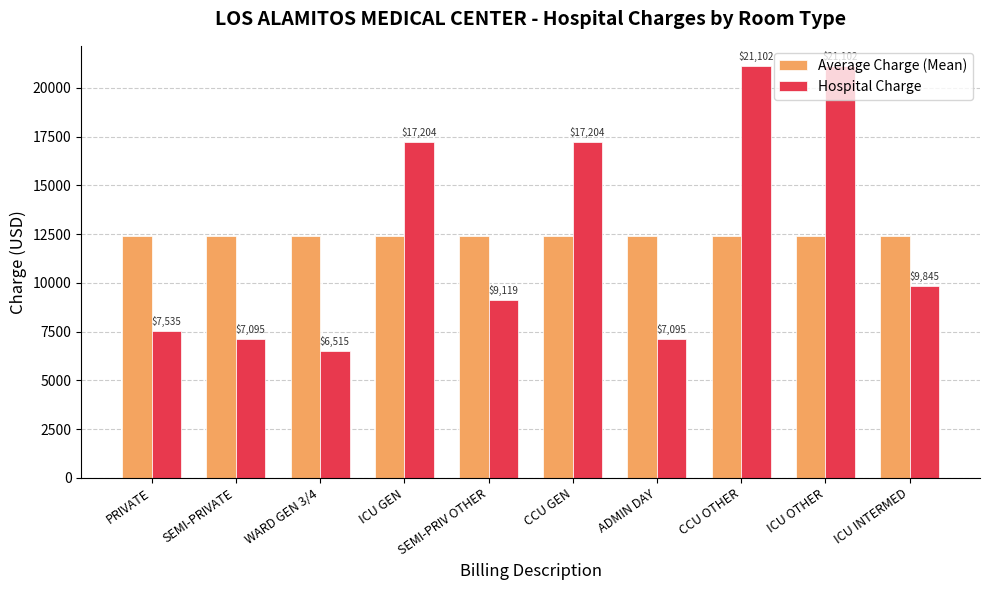

Where does the Hospital Charge series first go above 9845?

ICU GEN